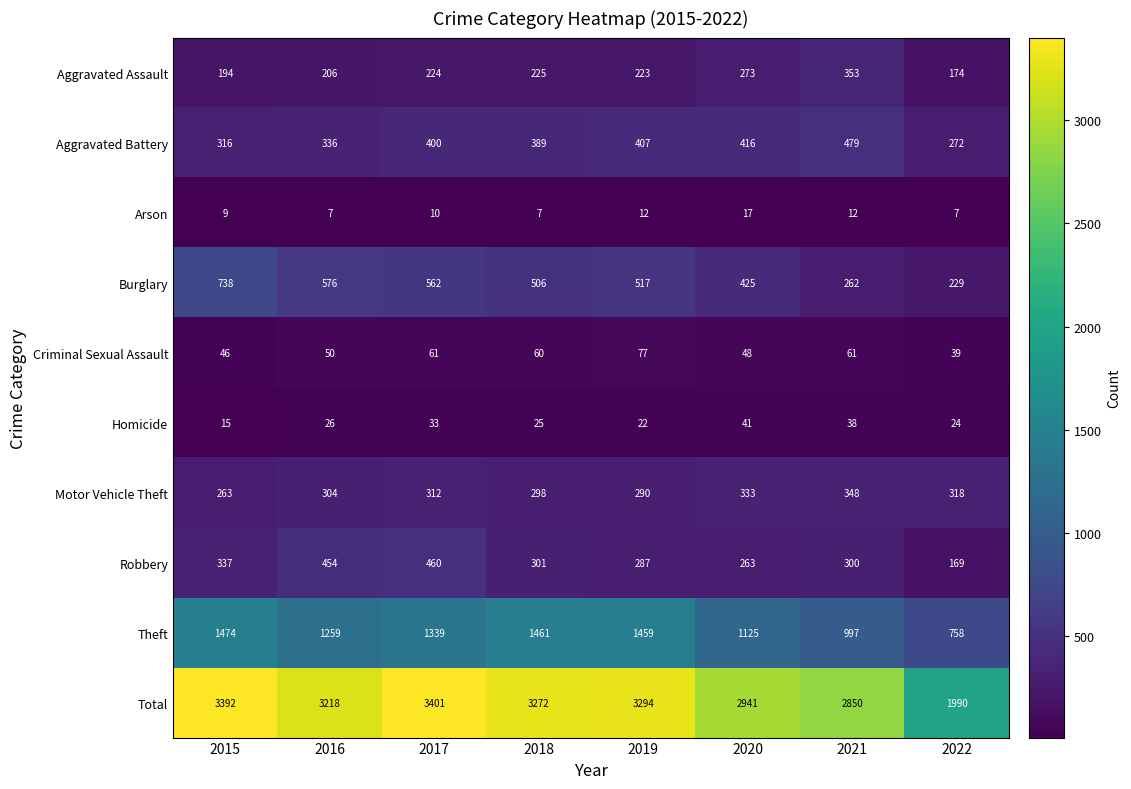

What value does the Criminal Sexual Assault series have at 2020, to the nearest 5?

50